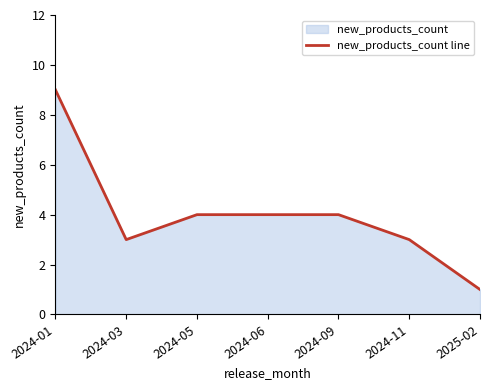

Count the values in the range 3 to 4.

5